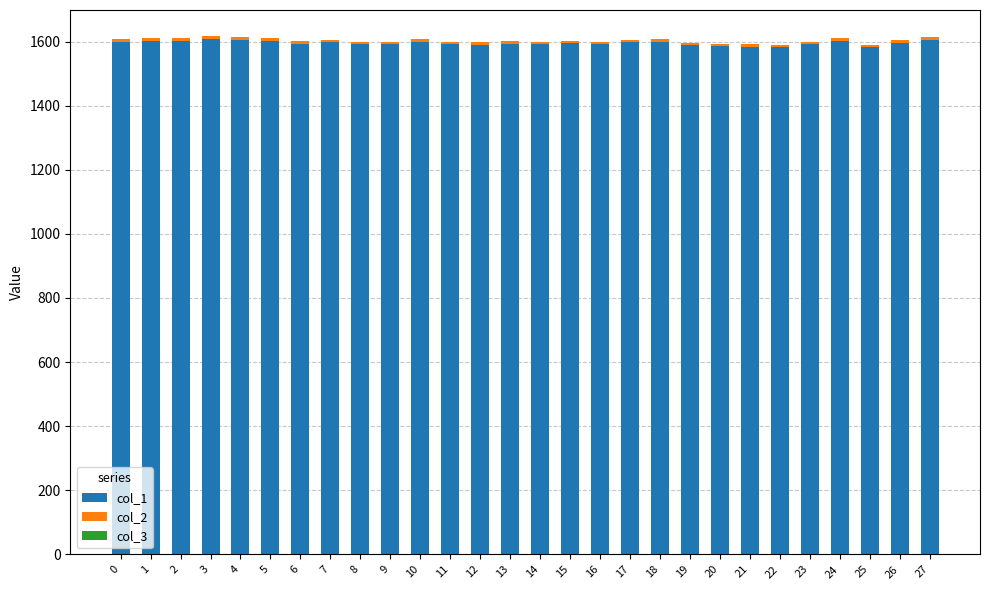

Is it true that col_1 equals 1601.1 at 1?

True